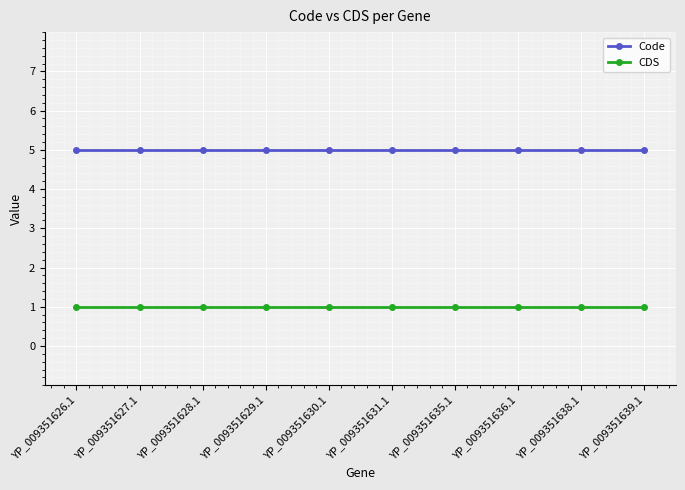

Read the Code value at YP_009351635.1.

5